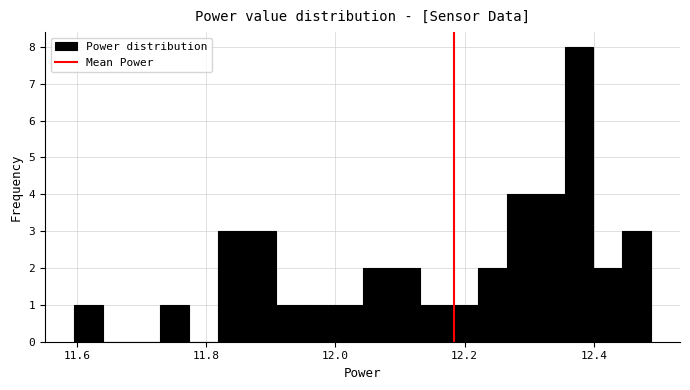

Around what value on the x-axis is the tallest bar? Give the approximate position of its centre, as read against the axis.

12.38